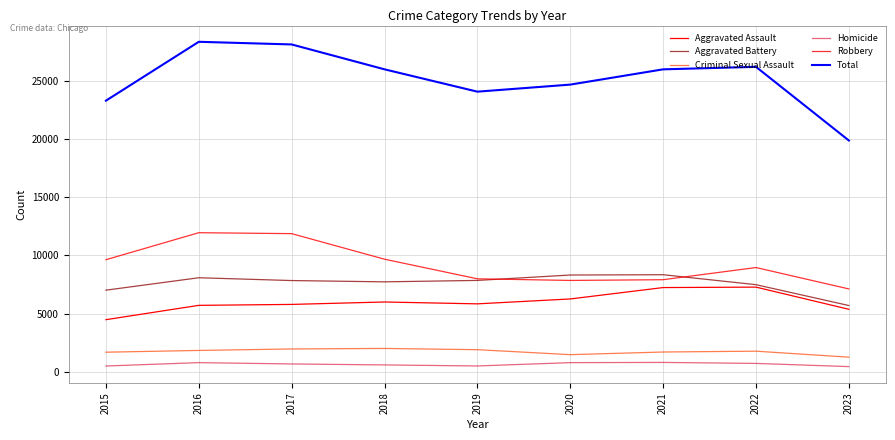

Is this an area chart (filled region under the line)?

No